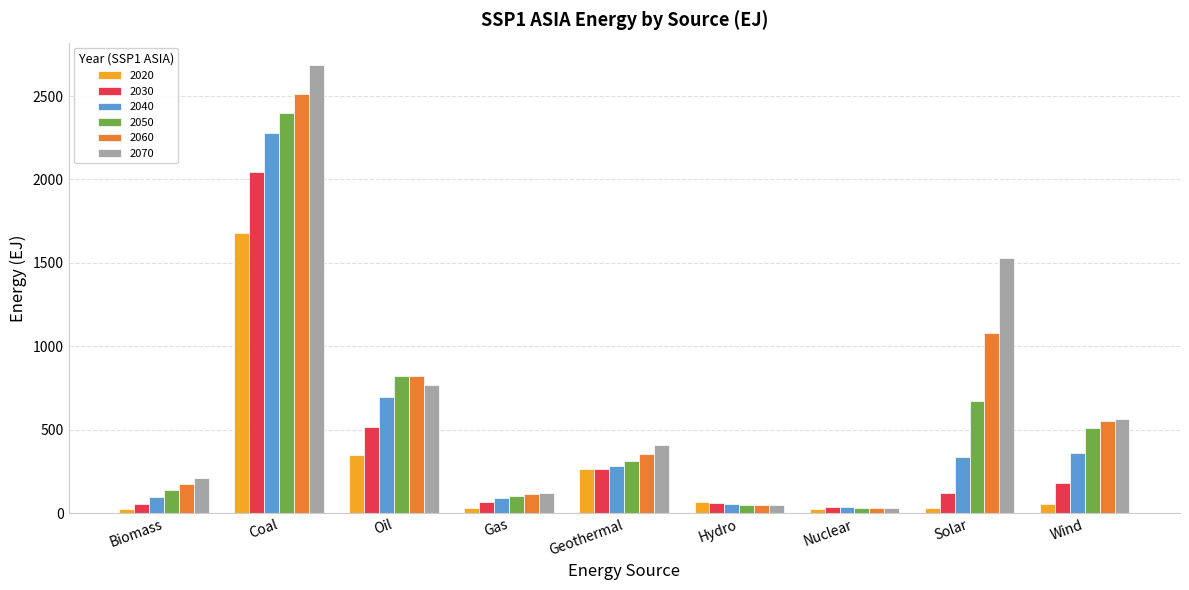

How many data points does each series have?

9